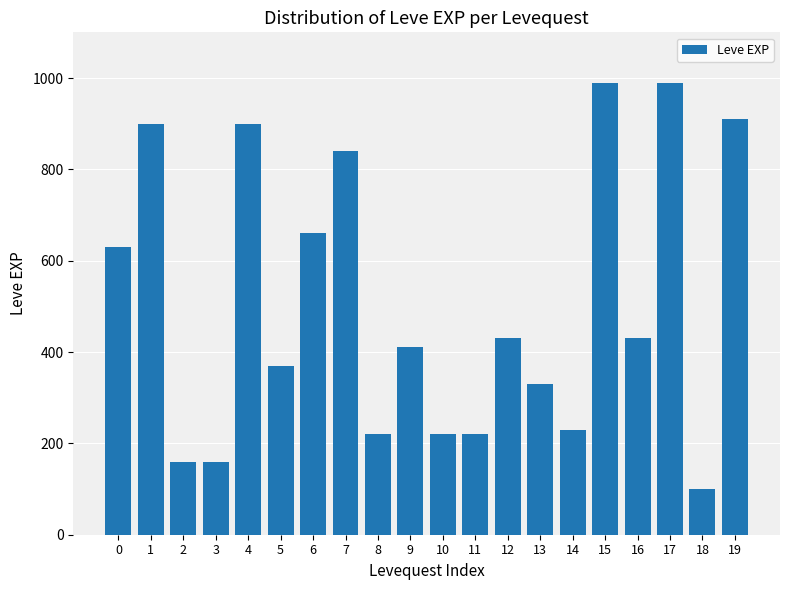

Is it true that the value at 4 is 498?

False